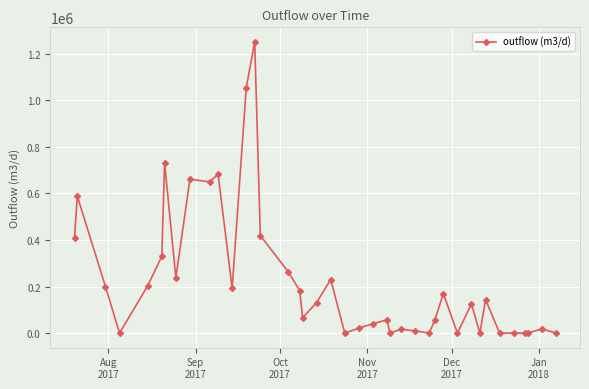

True or false: there are more than 0 points higher than both neighbors.

True